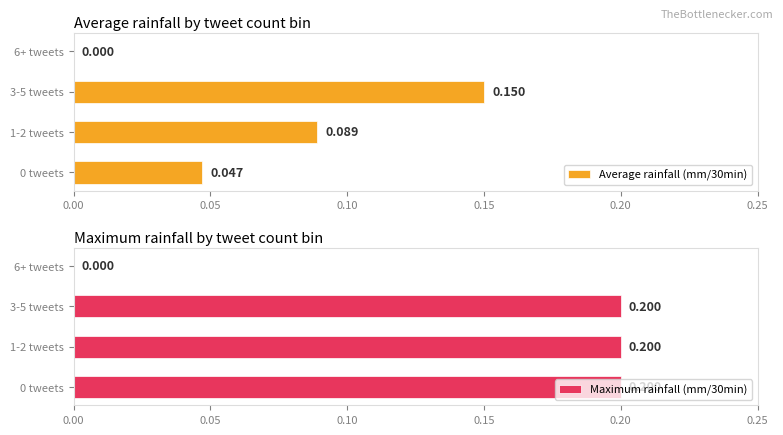

Which series has the largest range (max minus min)?

Maximum rainfall (mm/30min)